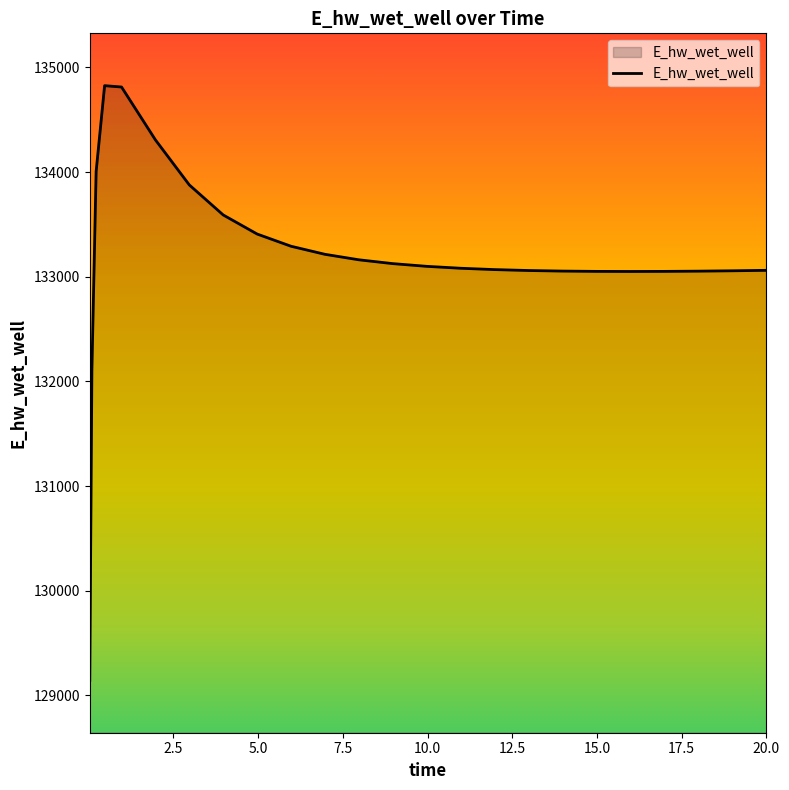

What is the greatest value displayed?

134825.7